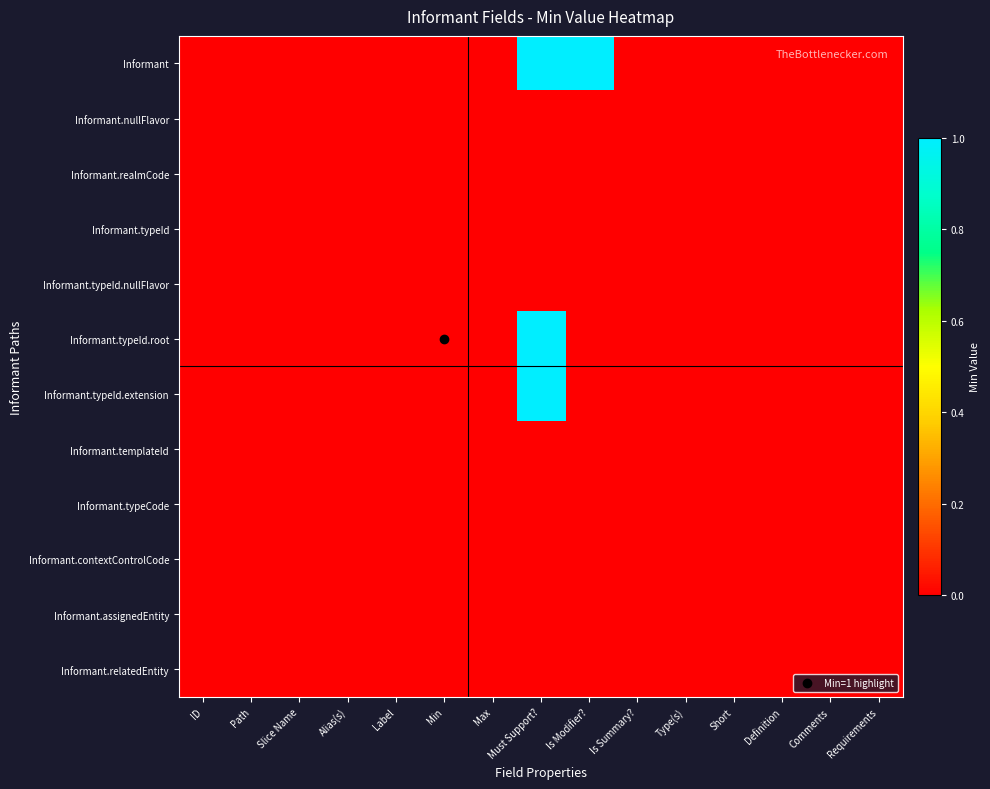

Reading left to right, extract all data points from this chart.

Informant: ID=0	Path=0	Slice Name=0	Alias(s)=0	Label=0	Min=0	Max=0	Must Support?=1	Is Modifier?=1	Is Summary?=0	Type(s)=0	Short=0	Definition=0	Comments=0	Requirements=0
Informant.nullFlavor: ID=0	Path=0	Slice Name=0	Alias(s)=0	Label=0	Min=0	Max=0	Must Support?=0	Is Modifier?=0	Is Summary?=0	Type(s)=0	Short=0	Definition=0	Comments=0	Requirements=0
Informant.realmCode: ID=0	Path=0	Slice Name=0	Alias(s)=0	Label=0	Min=0	Max=0	Must Support?=0	Is Modifier?=0	Is Summary?=0	Type(s)=0	Short=0	Definition=0	Comments=0	Requirements=0
Informant.typeId: ID=0	Path=0	Slice Name=0	Alias(s)=0	Label=0	Min=0	Max=0	Must Support?=0	Is Modifier?=0	Is Summary?=0	Type(s)=0	Short=0	Definition=0	Comments=0	Requirements=0
Informant.typeId.nullFlavor: ID=0	Path=0	Slice Name=0	Alias(s)=0	Label=0	Min=0	Max=0	Must Support?=0	Is Modifier?=0	Is Summary?=0	Type(s)=0	Short=0	Definition=0	Comments=0	Requirements=0
Informant.typeId.root: ID=0	Path=0	Slice Name=0	Alias(s)=0	Label=0	Min=0	Max=0	Must Support?=1	Is Modifier?=0	Is Summary?=0	Type(s)=0	Short=0	Definition=0	Comments=0	Requirements=0
Informant.typeId.extension: ID=0	Path=0	Slice Name=0	Alias(s)=0	Label=0	Min=0	Max=0	Must Support?=1	Is Modifier?=0	Is Summary?=0	Type(s)=0	Short=0	Definition=0	Comments=0	Requirements=0
Informant.templateId: ID=0	Path=0	Slice Name=0	Alias(s)=0	Label=0	Min=0	Max=0	Must Support?=0	Is Modifier?=0	Is Summary?=0	Type(s)=0	Short=0	Definition=0	Comments=0	Requirements=0
Informant.typeCode: ID=0	Path=0	Slice Name=0	Alias(s)=0	Label=0	Min=0	Max=0	Must Support?=0	Is Modifier?=0	Is Summary?=0	Type(s)=0	Short=0	Definition=0	Comments=0	Requirements=0
Informant.contextControlCode: ID=0	Path=0	Slice Name=0	Alias(s)=0	Label=0	Min=0	Max=0	Must Support?=0	Is Modifier?=0	Is Summary?=0	Type(s)=0	Short=0	Definition=0	Comments=0	Requirements=0
Informant.assignedEntity: ID=0	Path=0	Slice Name=0	Alias(s)=0	Label=0	Min=0	Max=0	Must Support?=0	Is Modifier?=0	Is Summary?=0	Type(s)=0	Short=0	Definition=0	Comments=0	Requirements=0
Informant.relatedEntity: ID=0	Path=0	Slice Name=0	Alias(s)=0	Label=0	Min=0	Max=0	Must Support?=0	Is Modifier?=0	Is Summary?=0	Type(s)=0	Short=0	Definition=0	Comments=0	Requirements=0